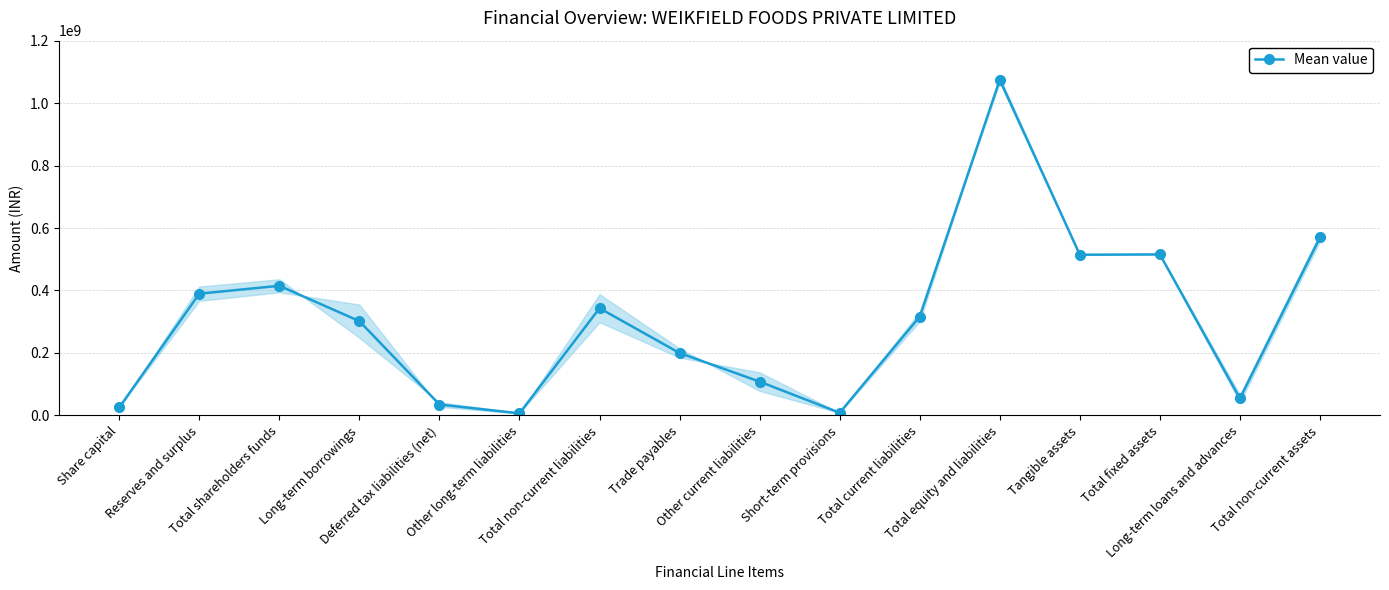

Is it true that the value at Long-term loans and advances is 54352500?

True